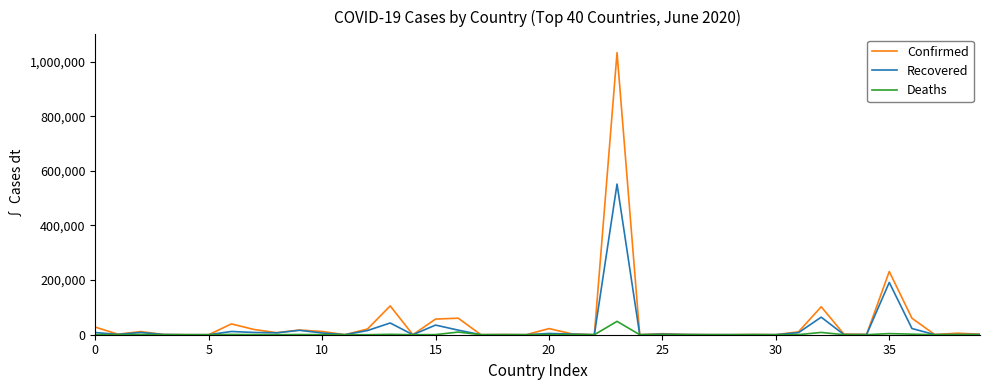

Rank the series by their maximum value, from highest to lowest.

Confirmed, Recovered, Deaths